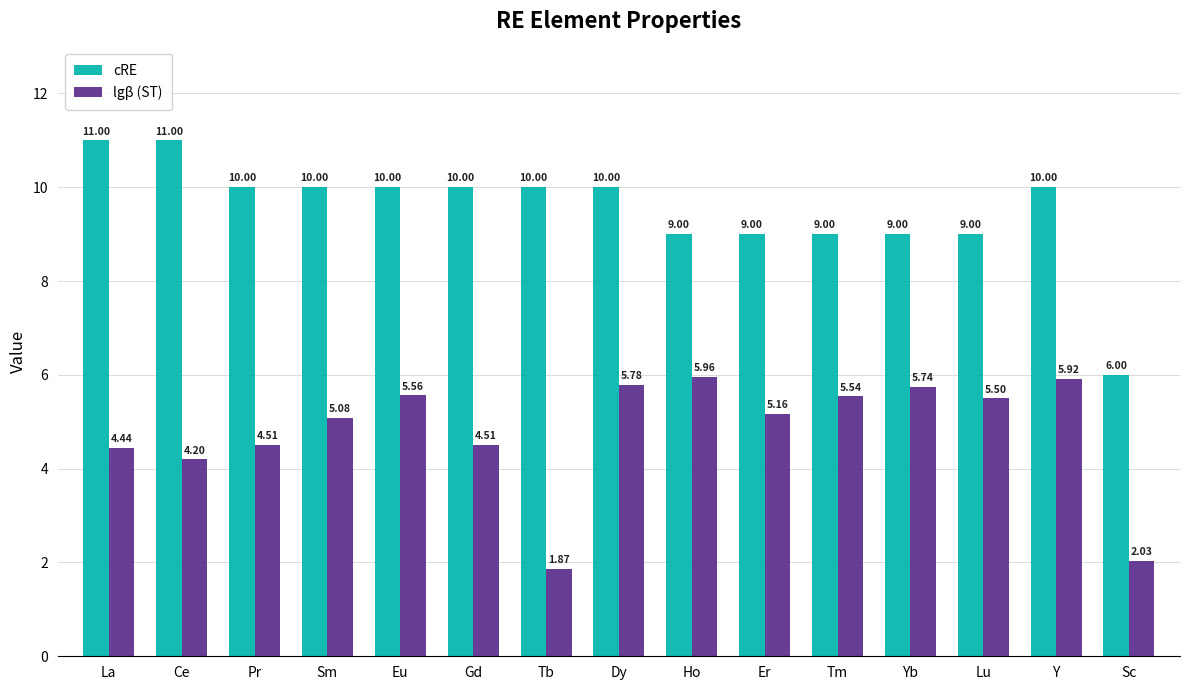

What is the difference between the lgβ (ST) values at Y and Tm?

0.4